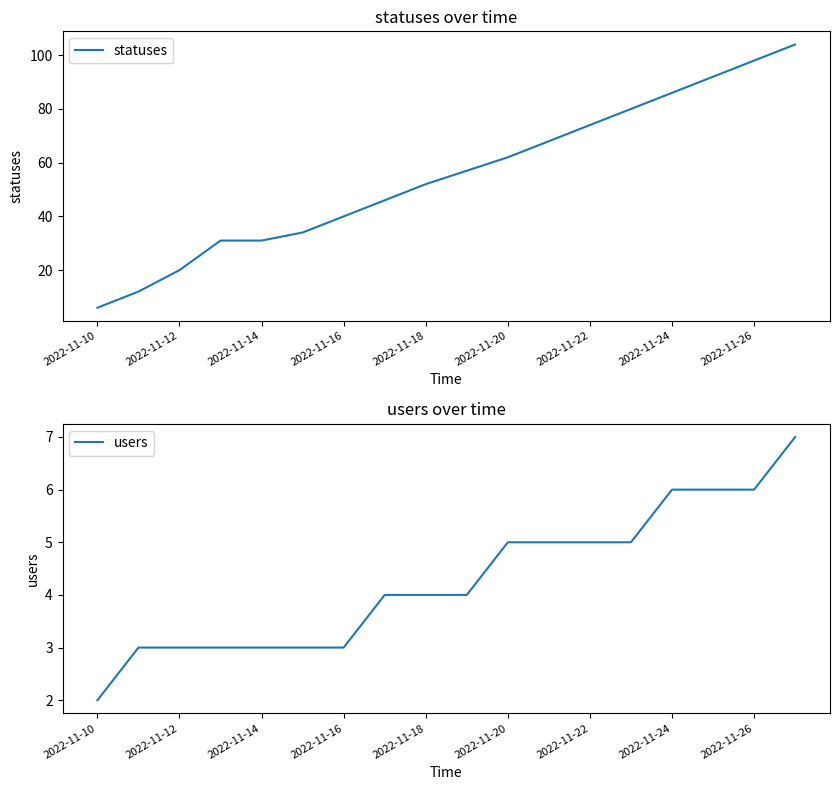

Count the users values in the range 3 to 5.

13